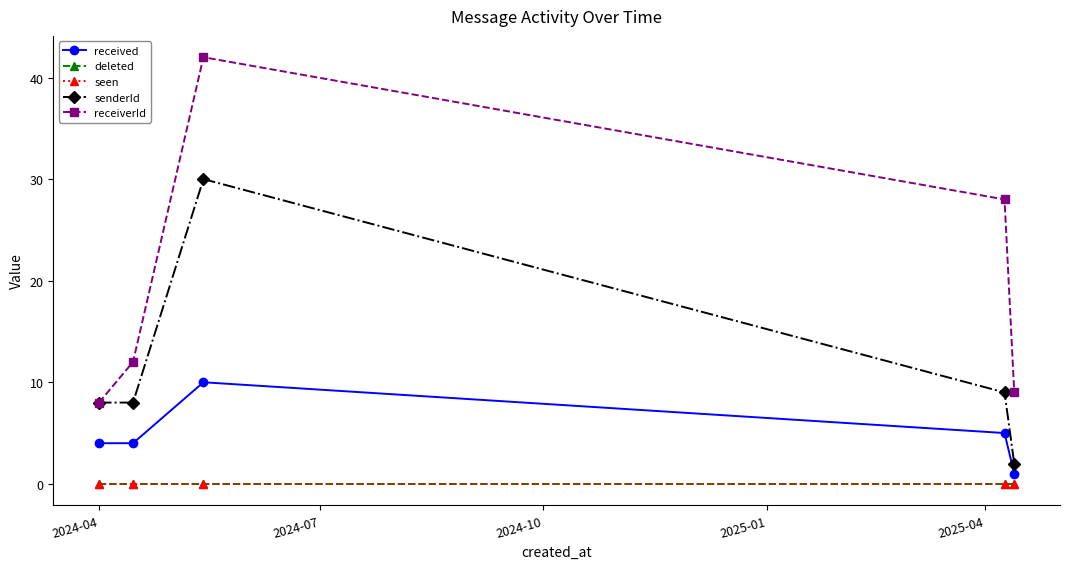

Does the chart have visible grid lines?

No